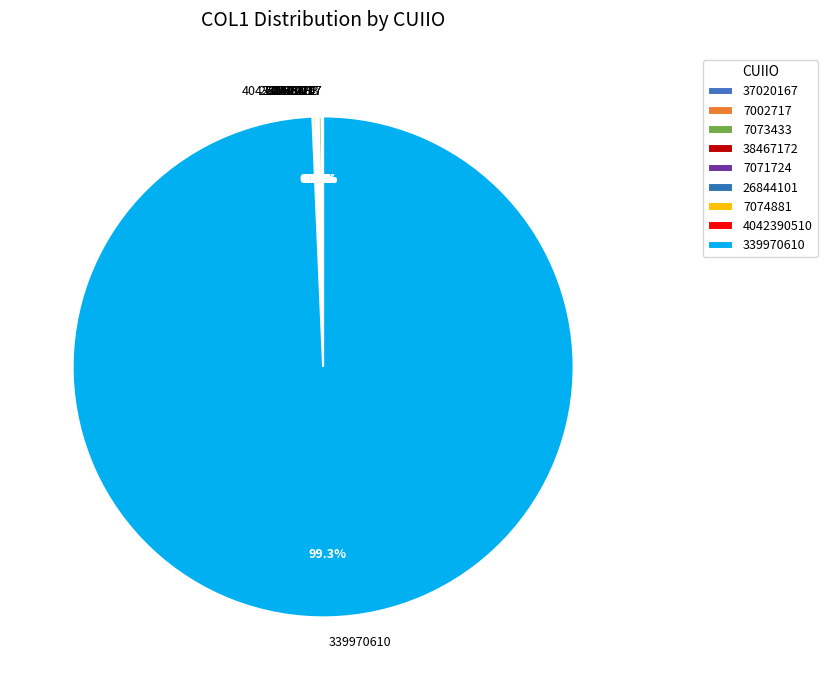

Which category has the biggest portion of the pie?

339970610